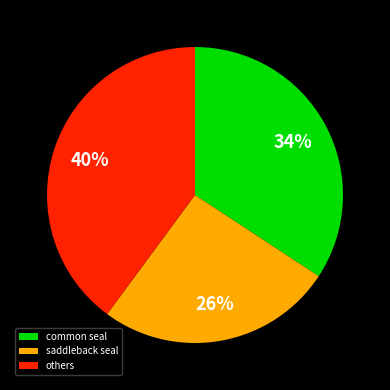

Is there any slice that represents more than half of the pie?

No